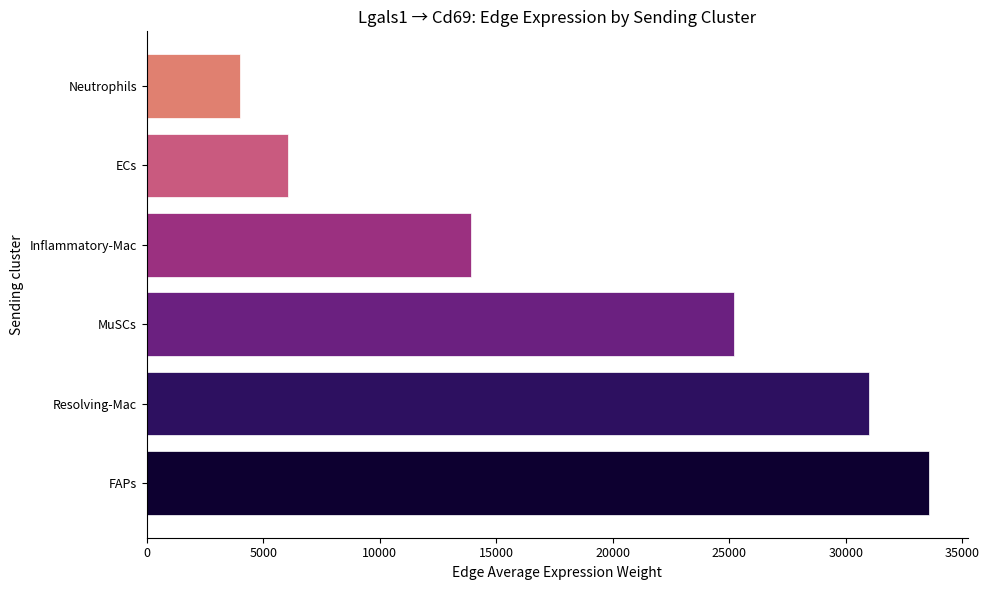

What is the maximum value shown in the chart?

33556.9